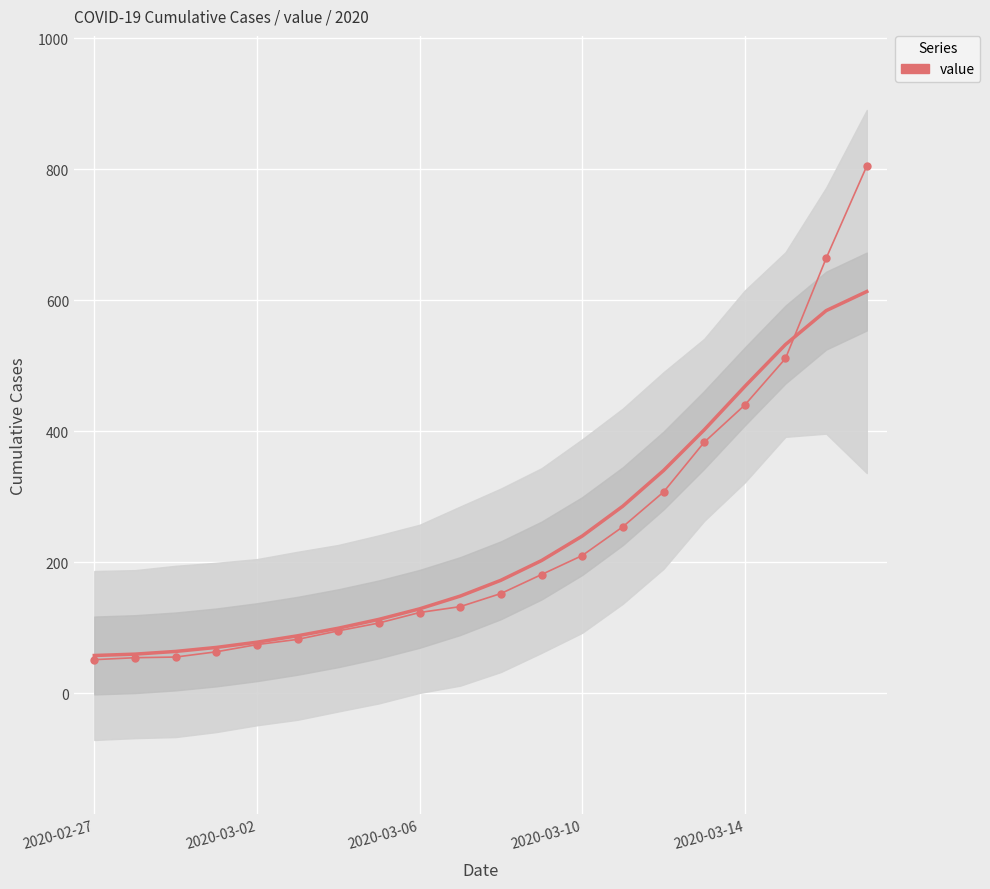

What is the smallest value displayed?

51